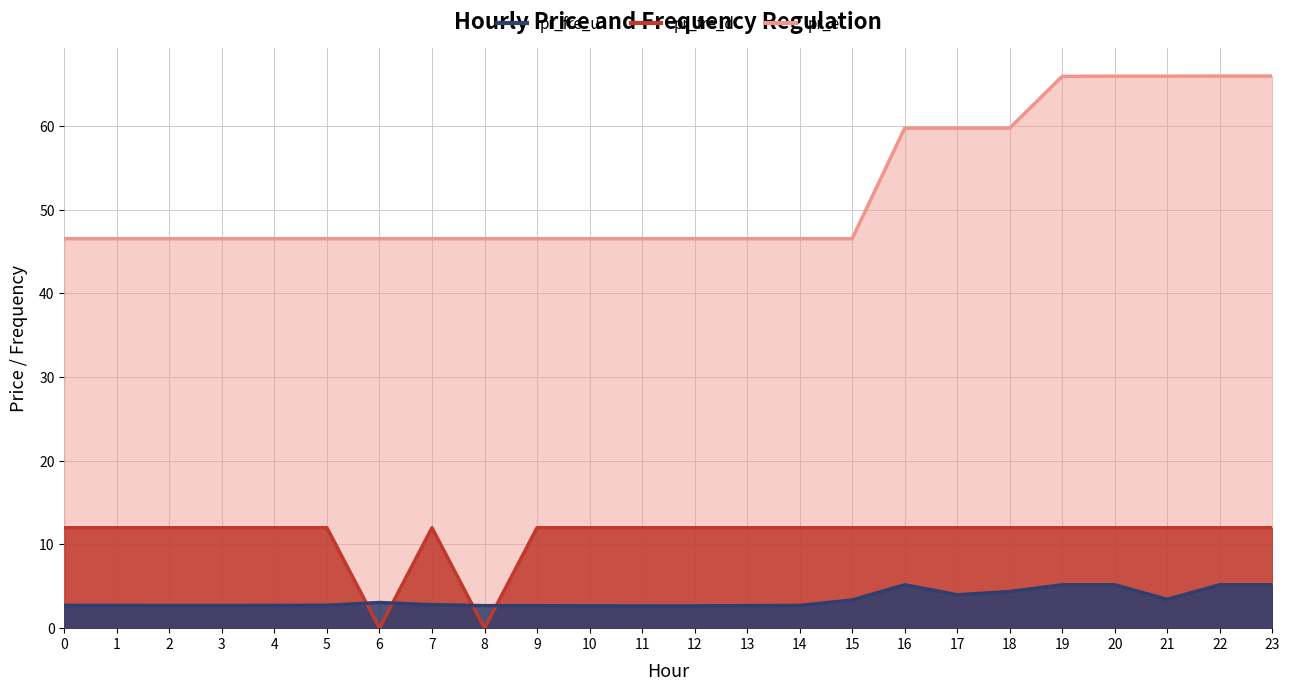

Between 10 and 7, which is larger?

7